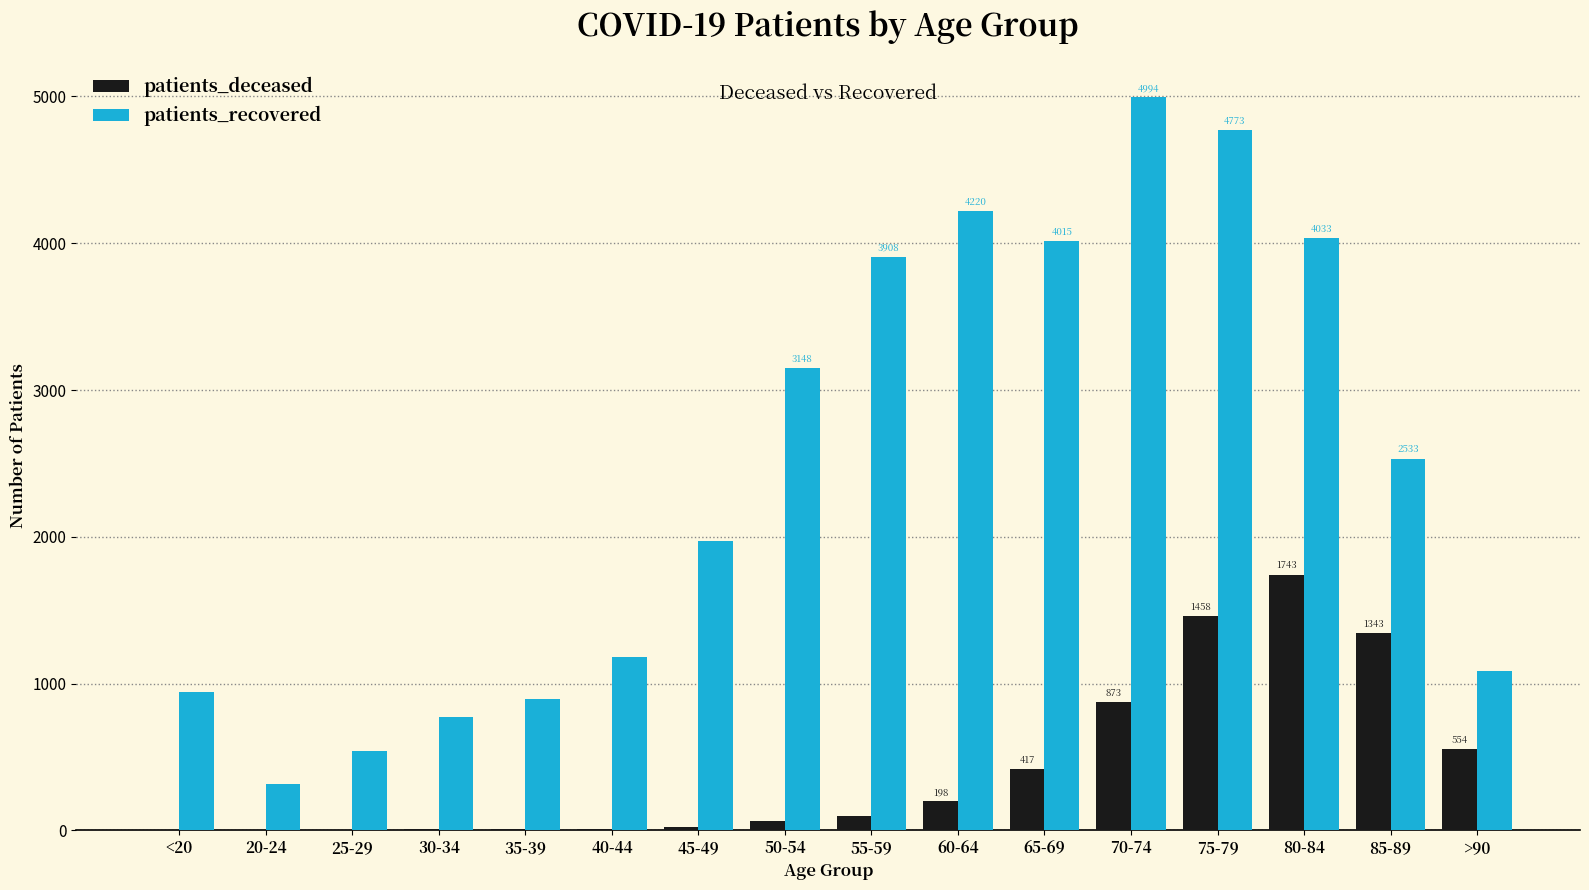

What value does the patients_deceased series have at >90, to the nearest 50?

550